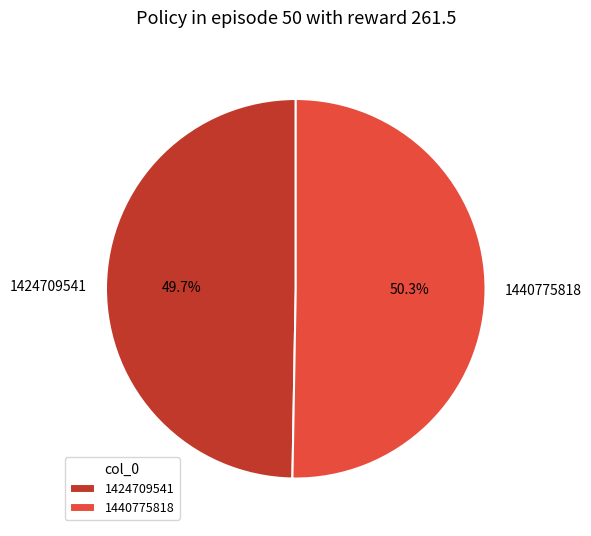

Count the number of slices in the pie.

2